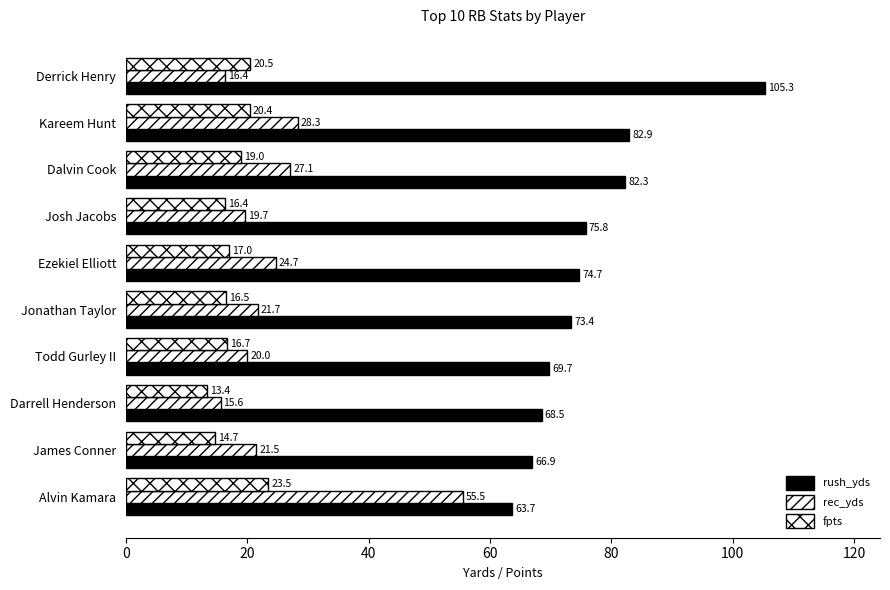

How many data points in rush_yds are less than 74?

5